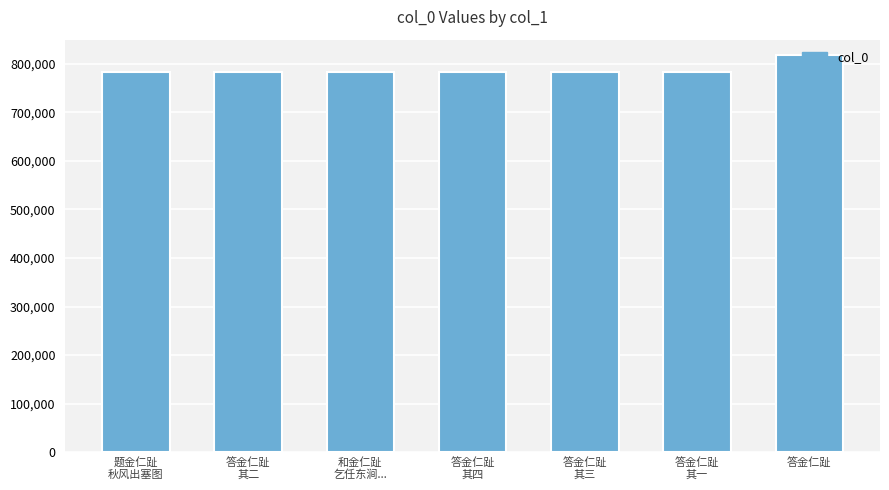

What is the sum of the values at 答金仁趾
其二 and 答金仁趾
其三?

1565209